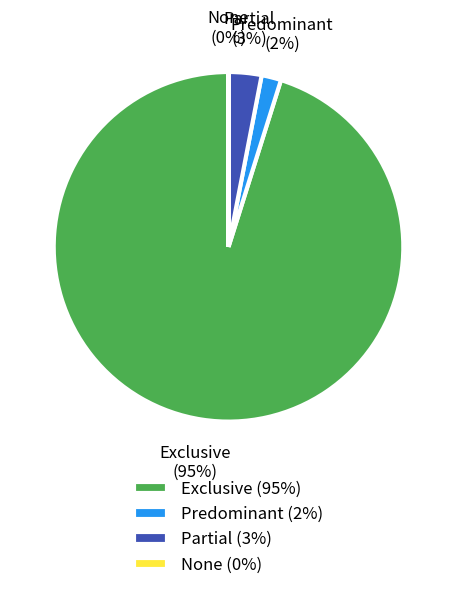

To the nearest percent, what is the difference between the largest and smallest slice percentages?

95%